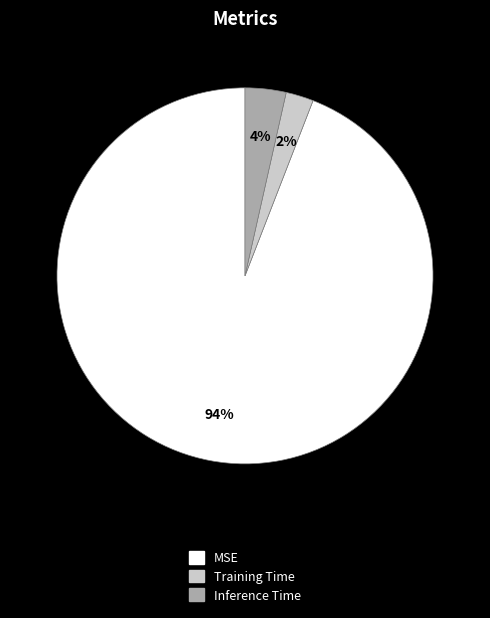

Rank the categories by value from lowest to highest.

Training Time, Inference Time, MSE